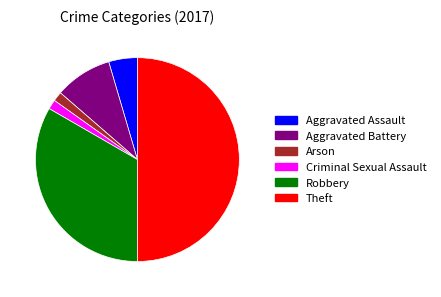

Which slice is the largest?

Theft